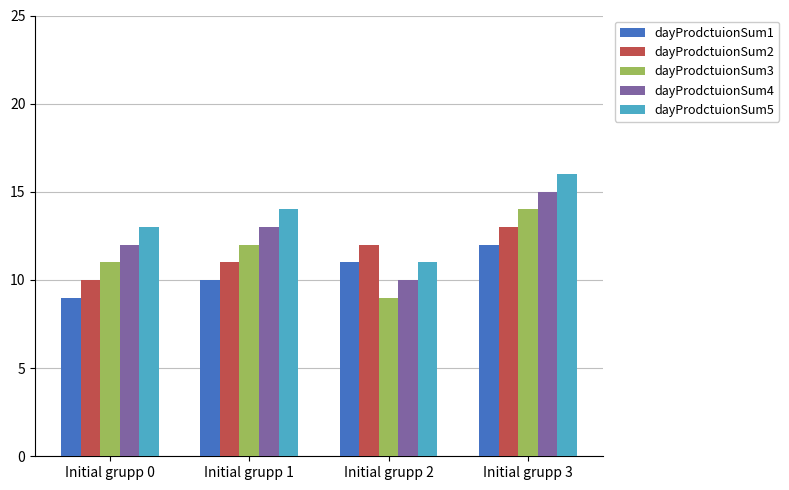

What is the spread (max minus min) of values at Initial grupp 1?

4